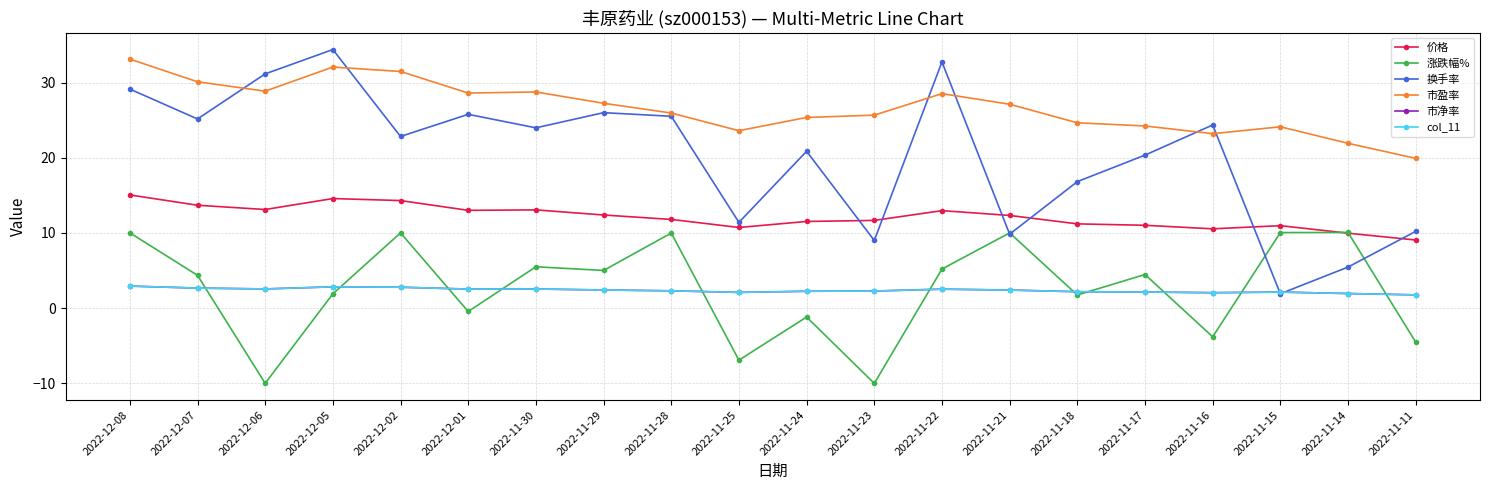

What is the label of the 20th point from the left?

2022-11-11